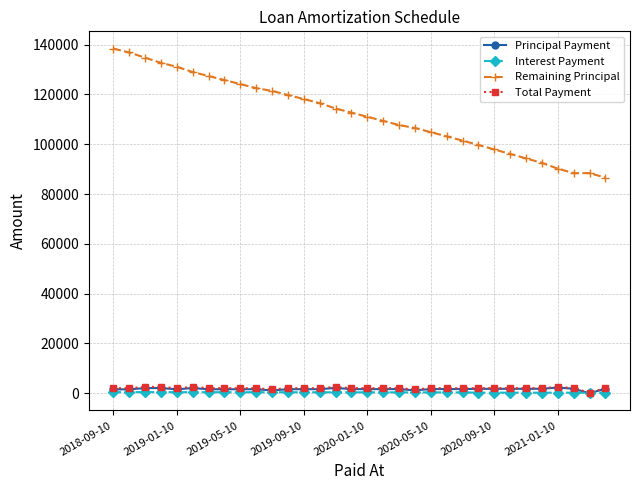

True or false: Total Payment and Remaining Principal intersect in this chart.

False